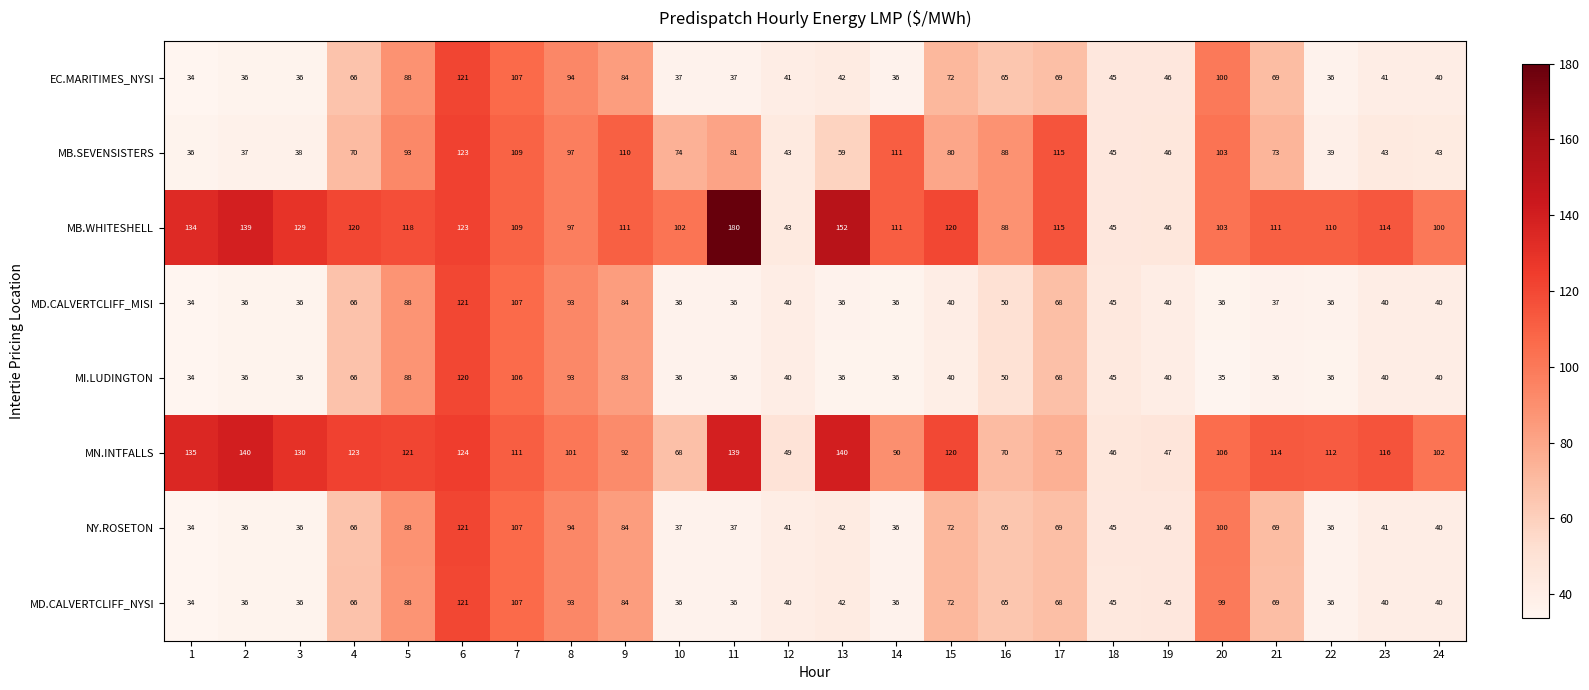

Which series has the largest range (max minus min)?

MB.WHITESHELL